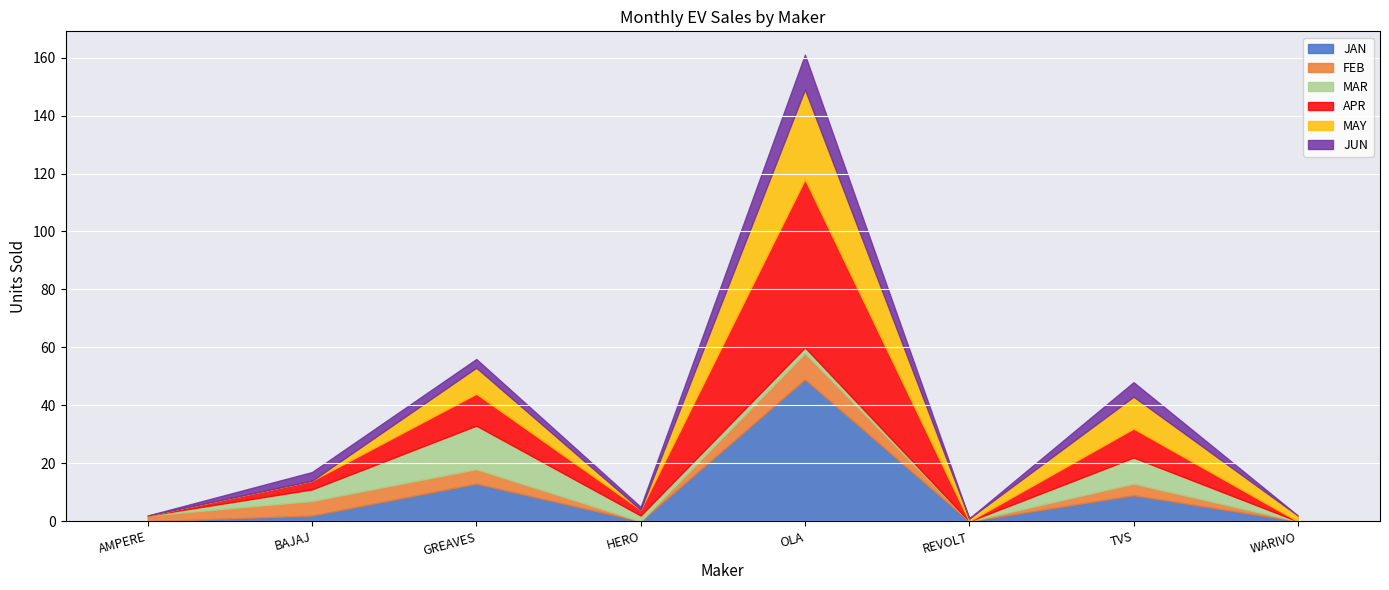

Where does the APR series first go above 3?

GREAVES